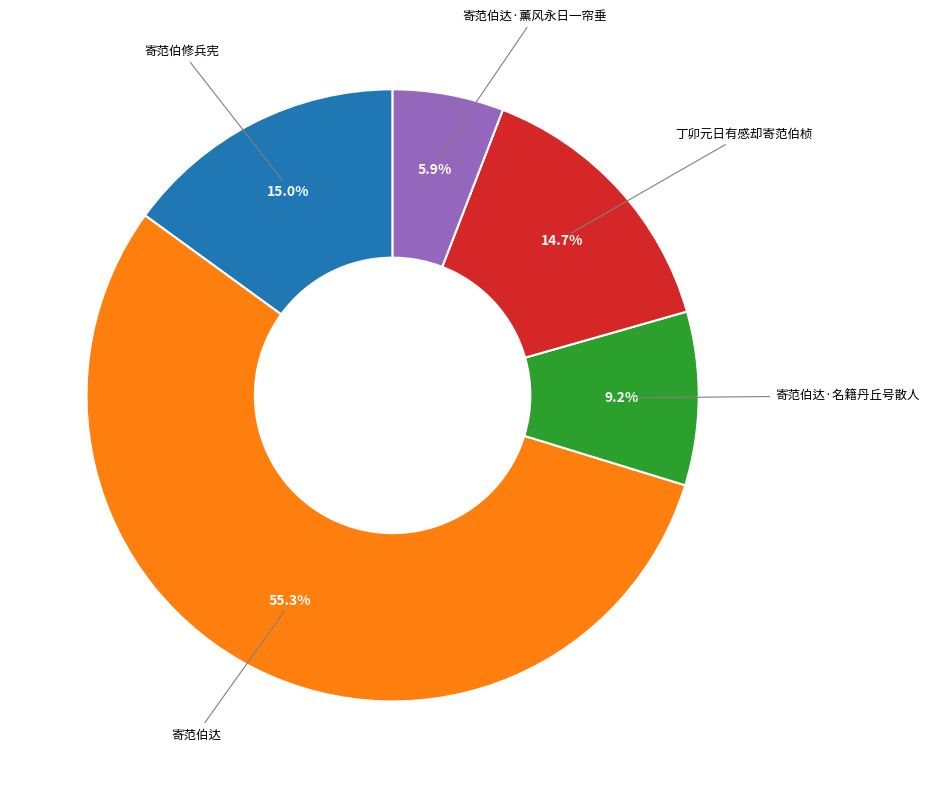

Is there any slice that represents more than half of the pie?

Yes